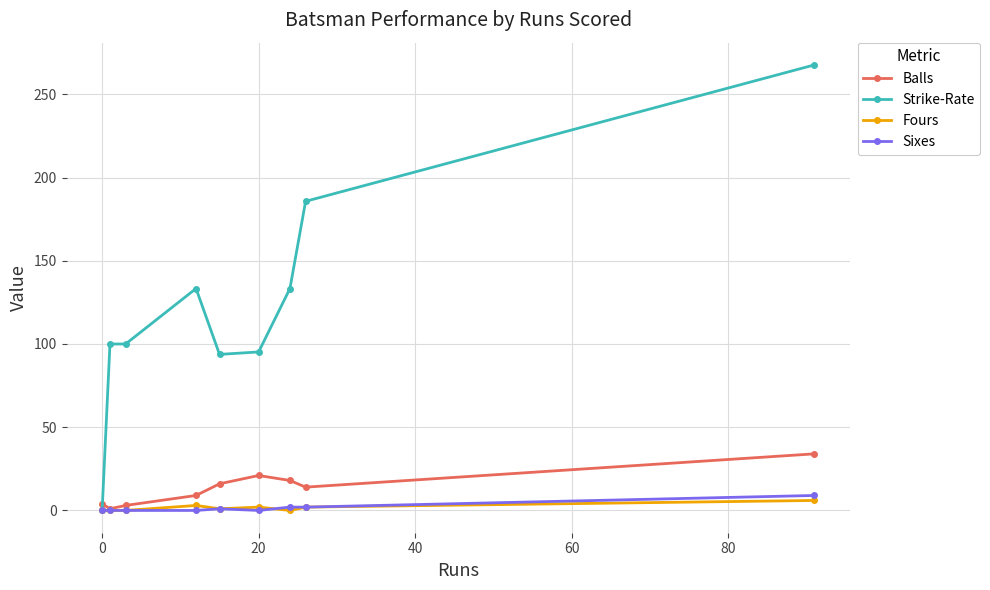

What is the value of the Strike-Rate point at the 7th from the left?

133.3